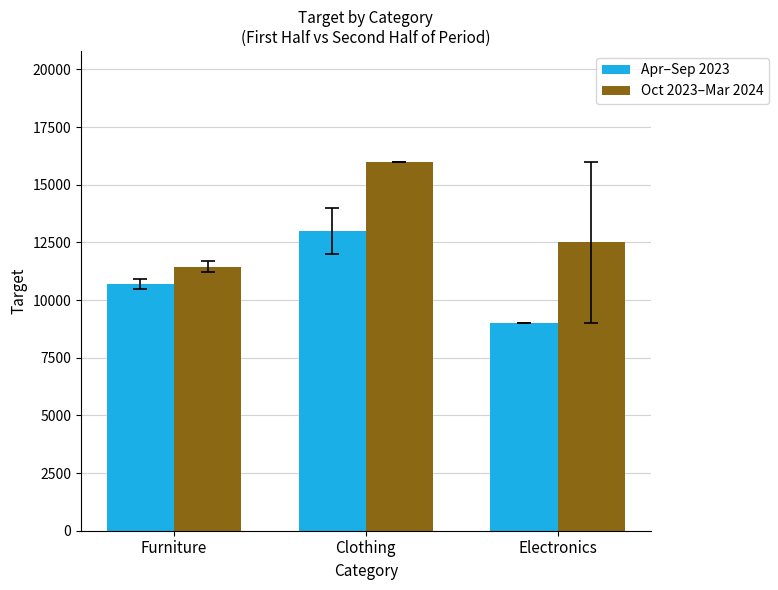

At which category is the sum across all series the highest?

Clothing